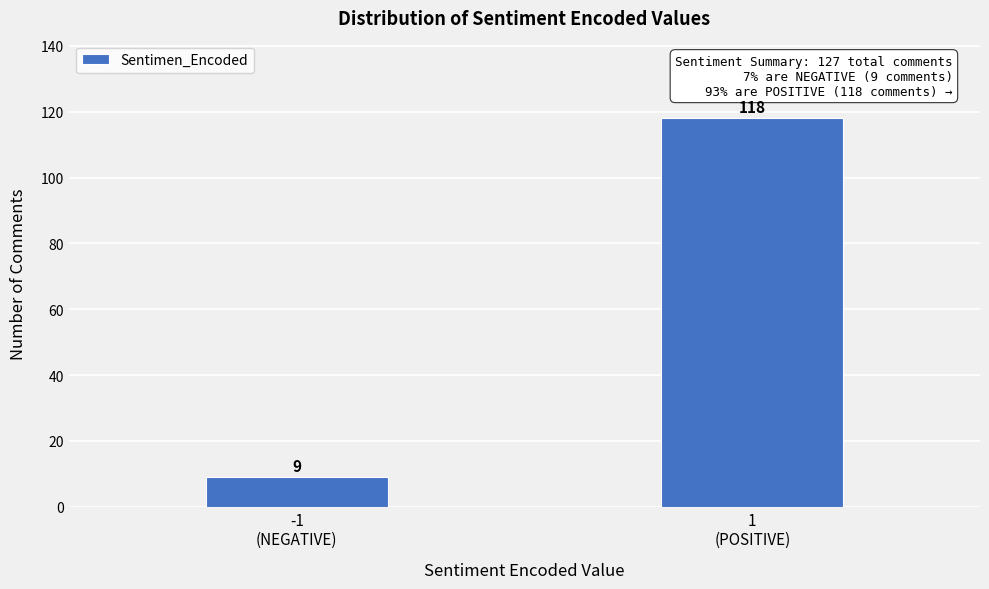

Reading right to left, what are all the values shown in this chart?

118	9